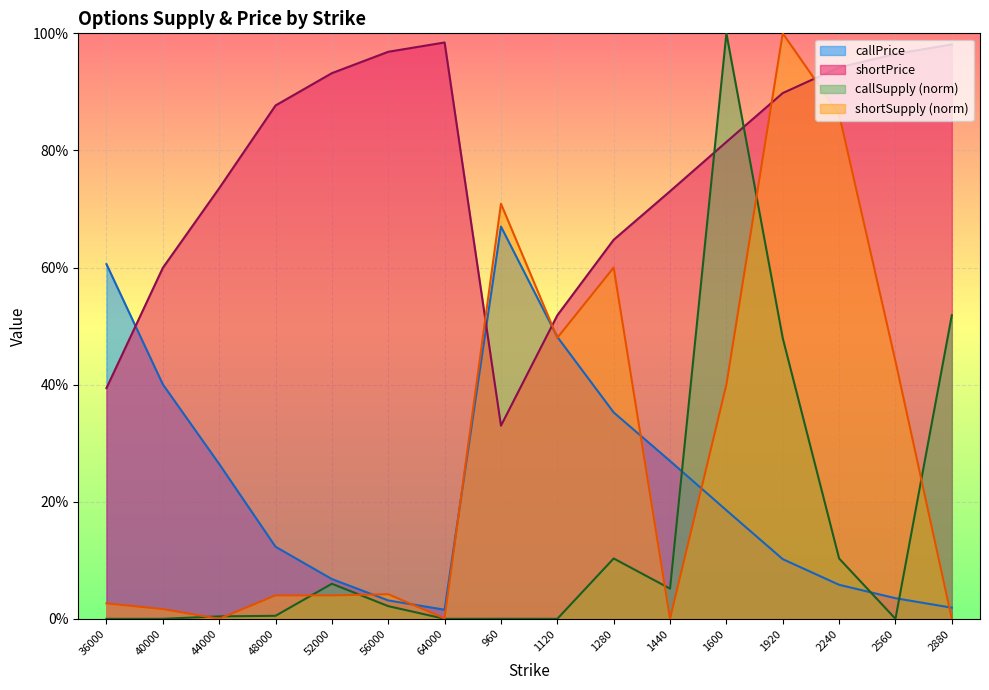

What is the label of the 1st point from the left?

36000